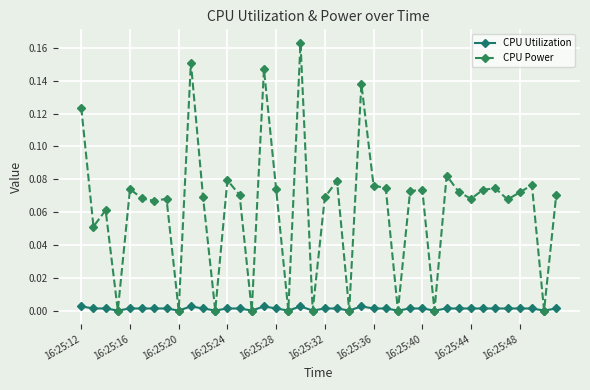

True or false: CPU Power has more than 2 interior local peaks.

True